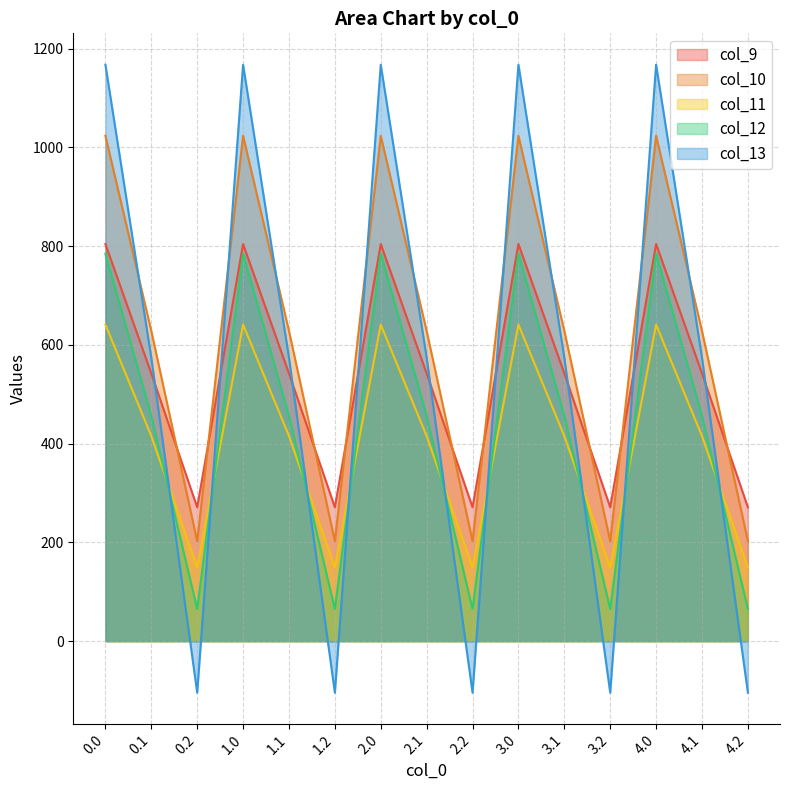

The value of col_10 at 1.0 is 660.3. True or false?

False